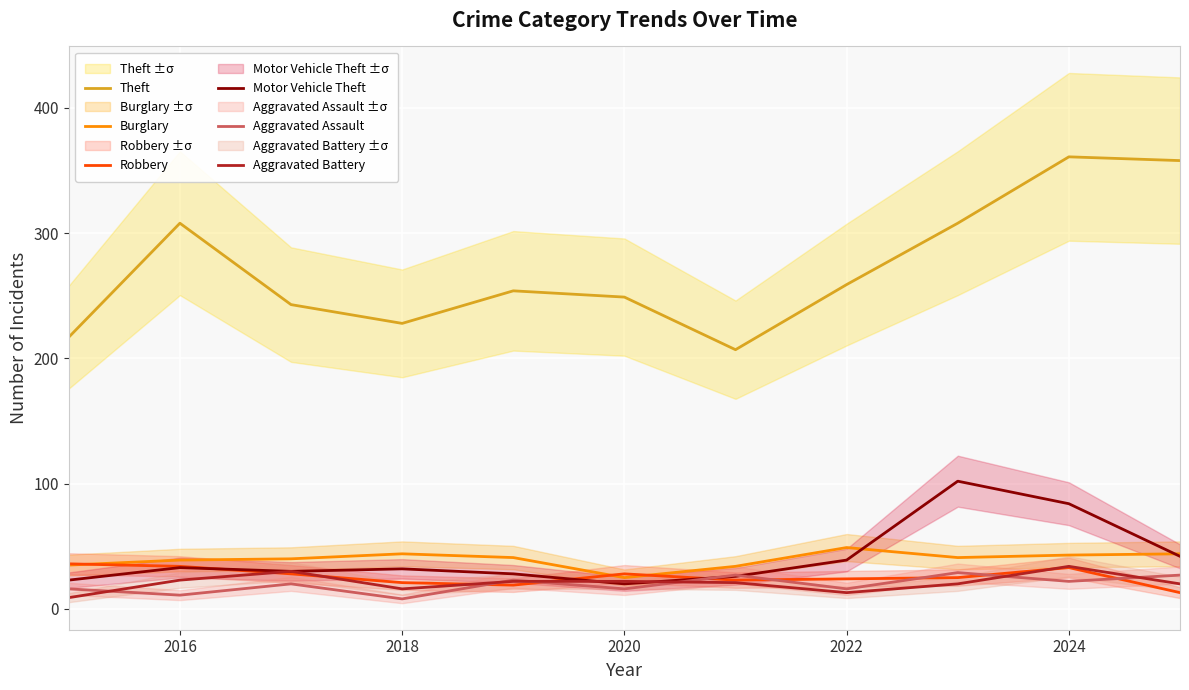

What is the difference between the maximum and minimum values in the Robbery series?

23